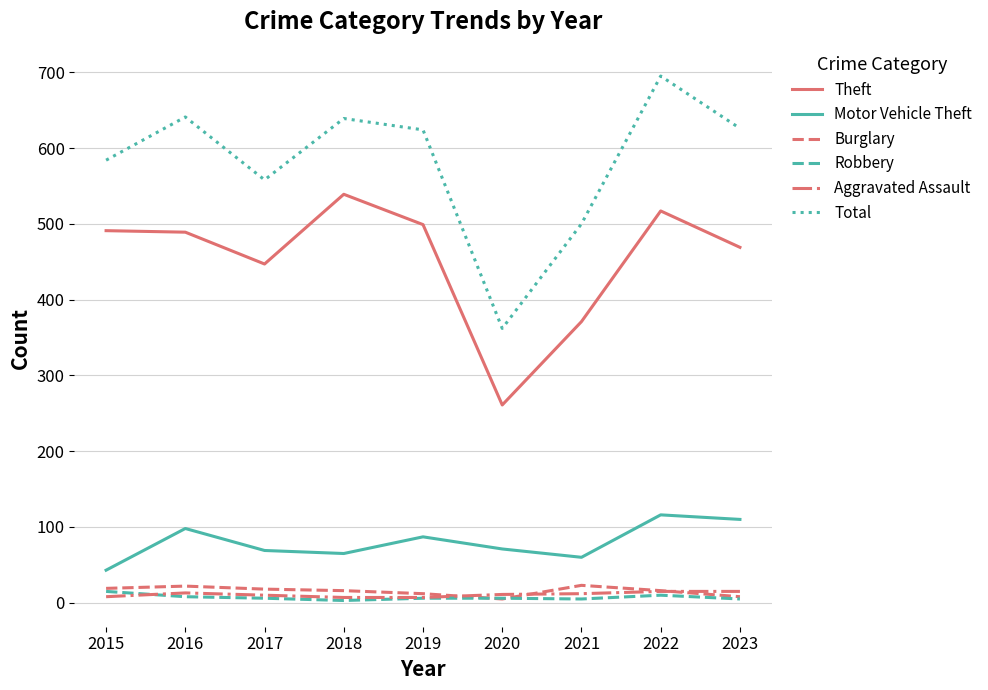

What is the total value across all series at 2019?

1235